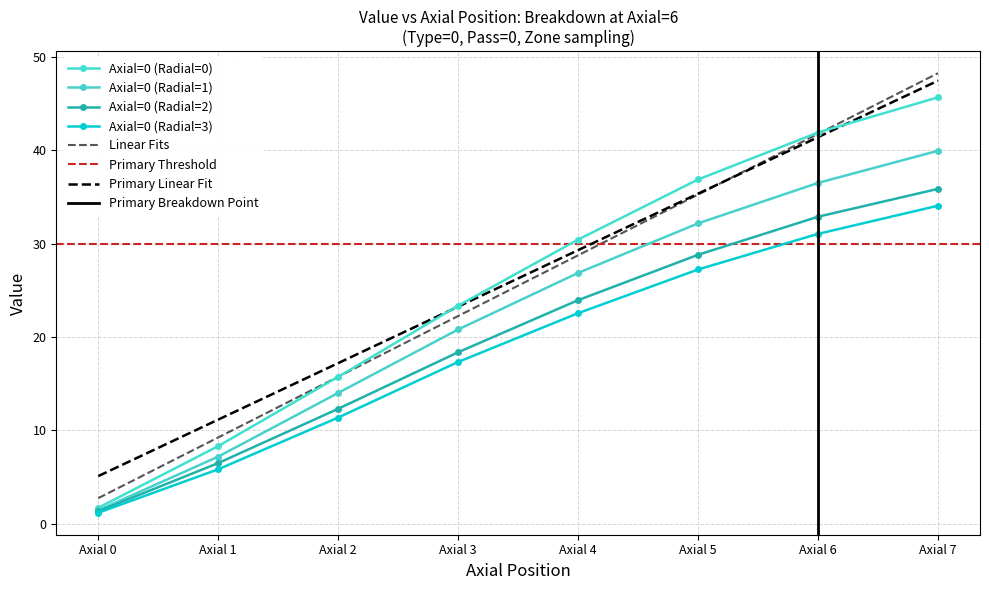

True or false: Axial=0 (Radial=3) and Axial=0 (Radial=2) intersect in this chart.

False